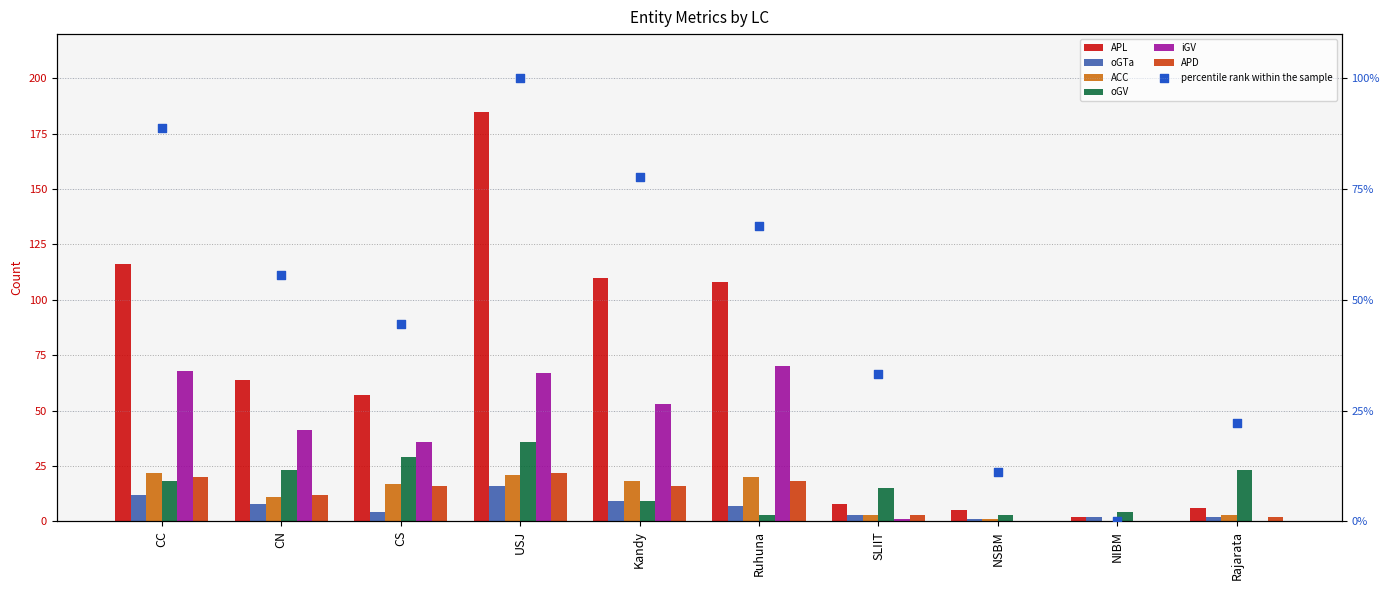

Is the value of APD at Kandy greater than the value of ACC at CS?

No